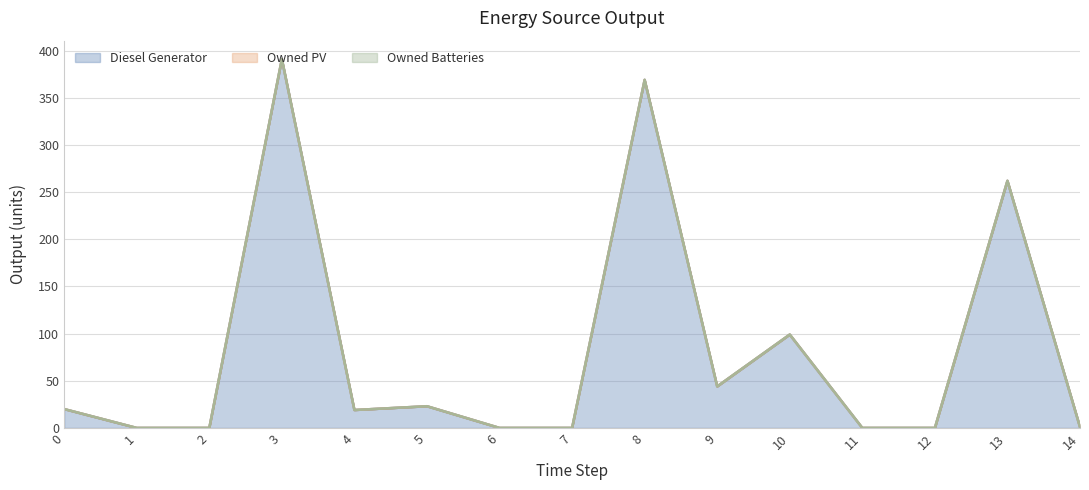

How many values in the Diesel Generator series are below 19?

7